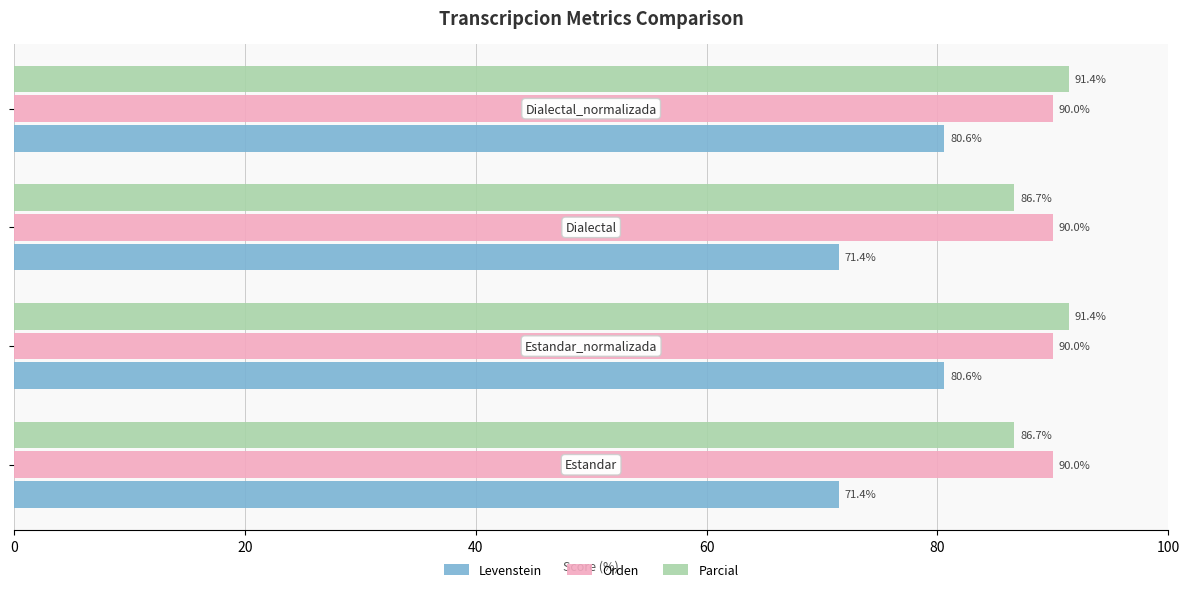

Which series has the largest range (max minus min)?

Levenstein